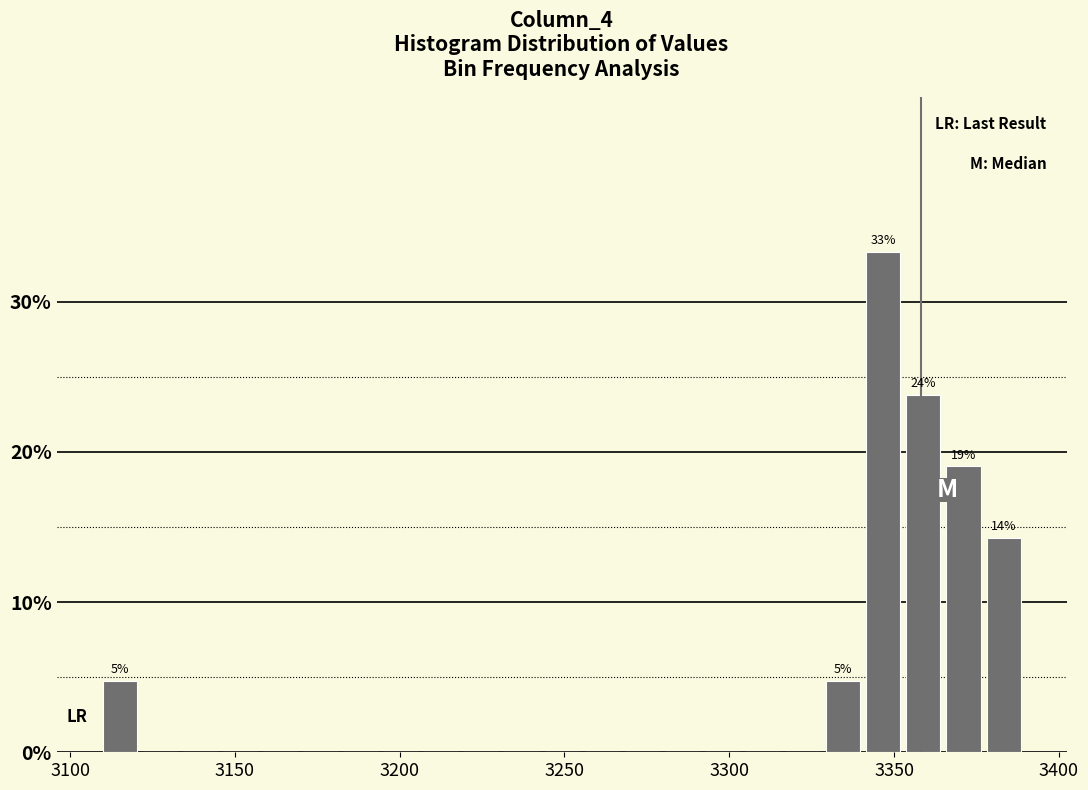

Read against the x-axis, roughly where is the centre of the tallest bar?

3345